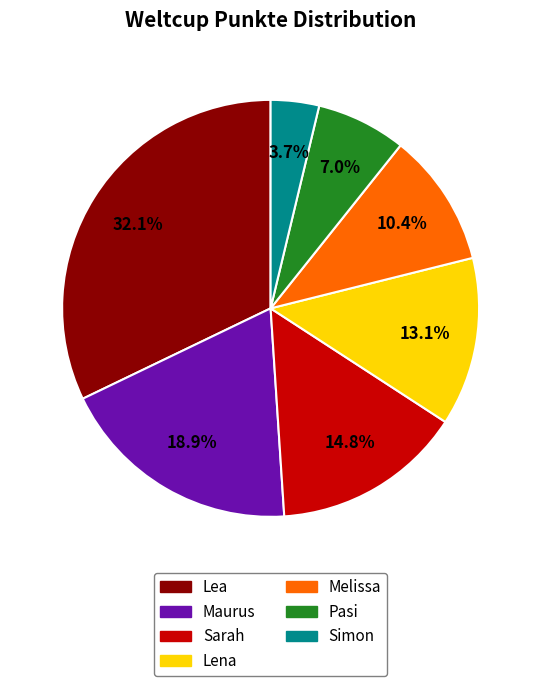

Is it true that Lea is 21% of the pie?

False